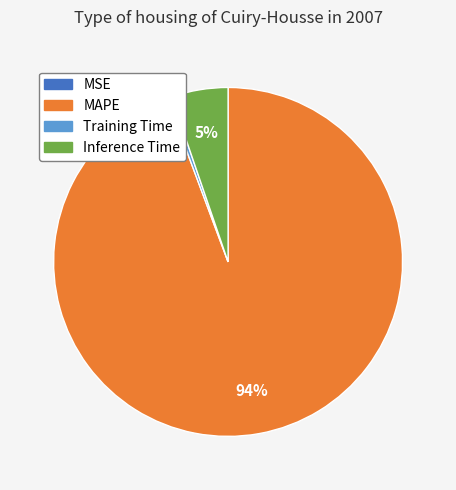

Is there any slice that represents more than half of the pie?

Yes